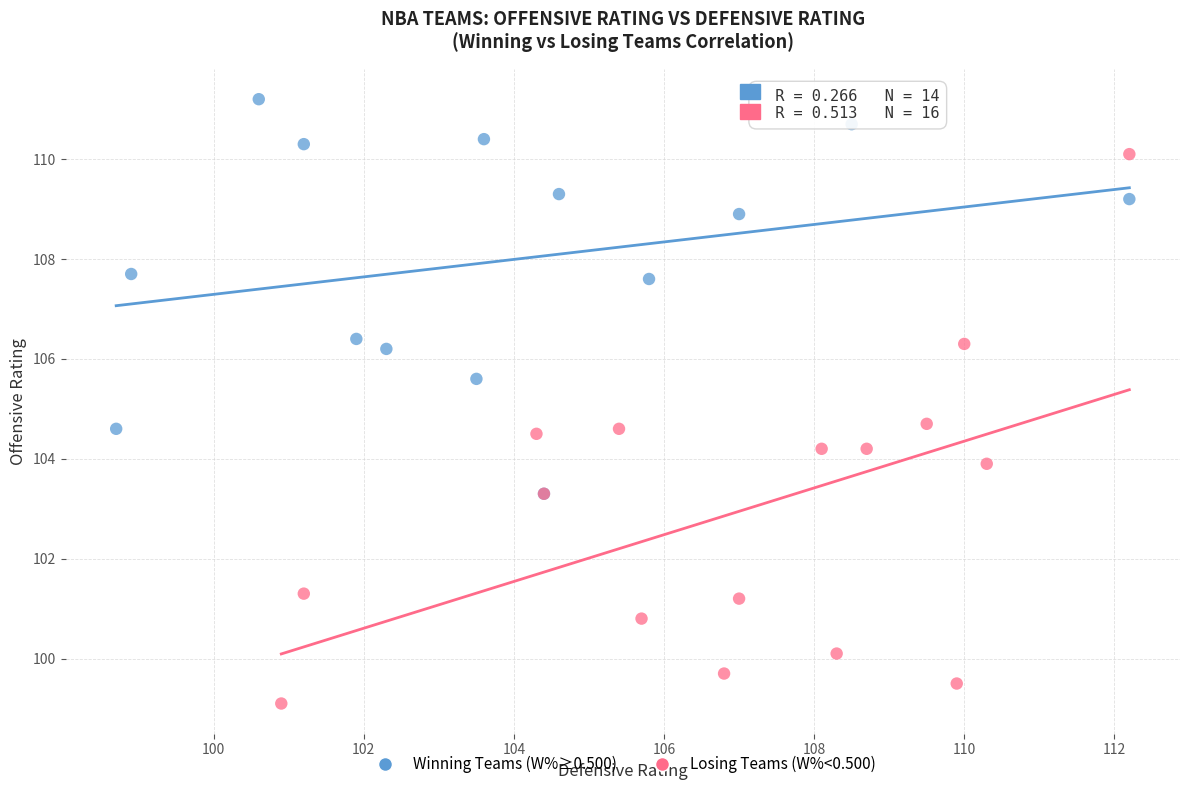

Which series has the largest Y range (max minus min)?

Losing Teams (W%<0.500)